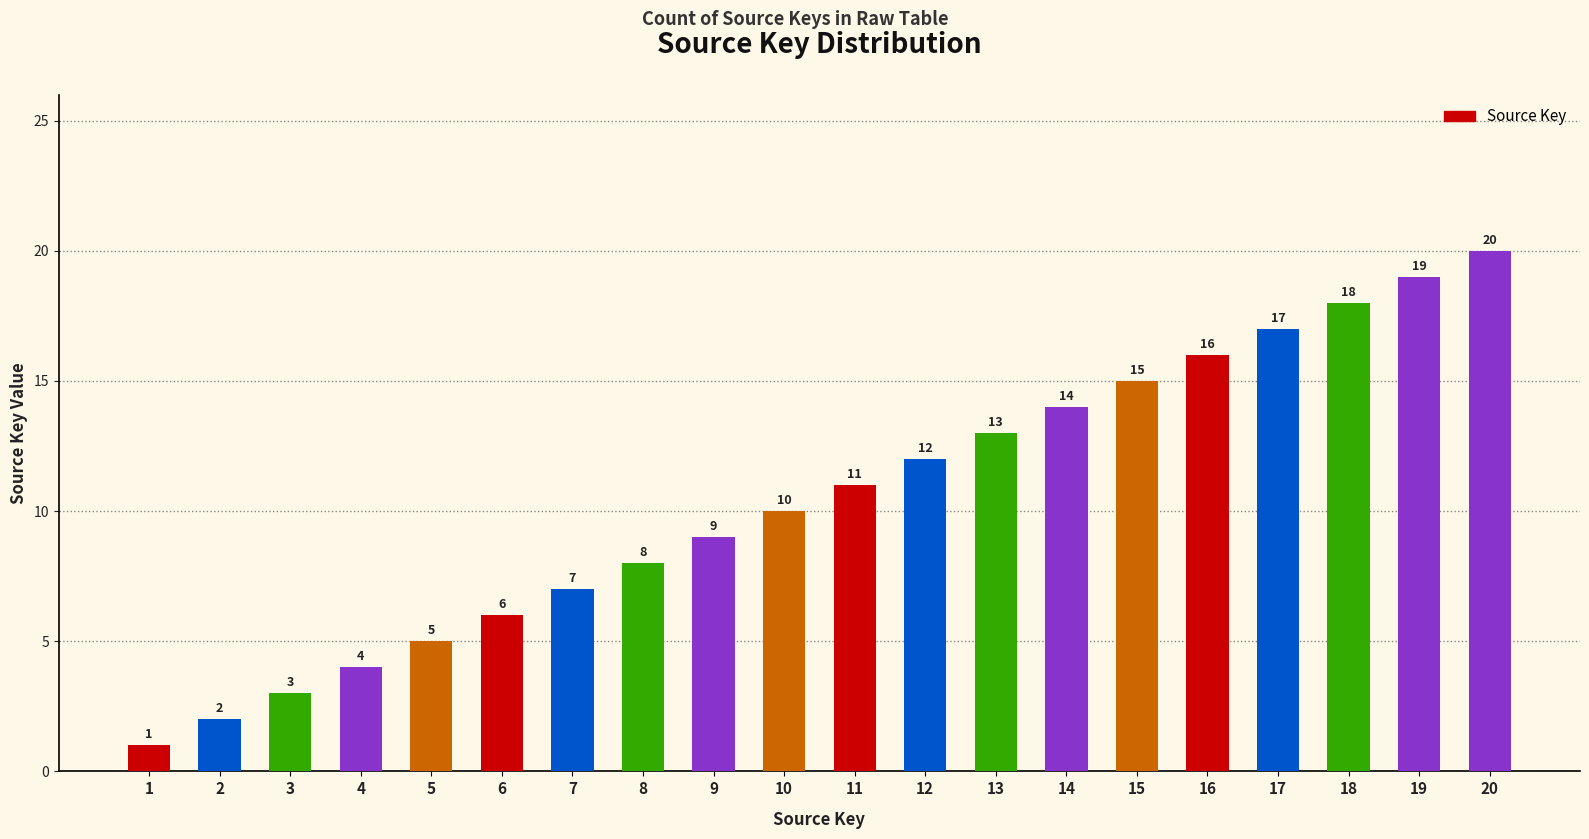

Count the number of data series in this chart.

1